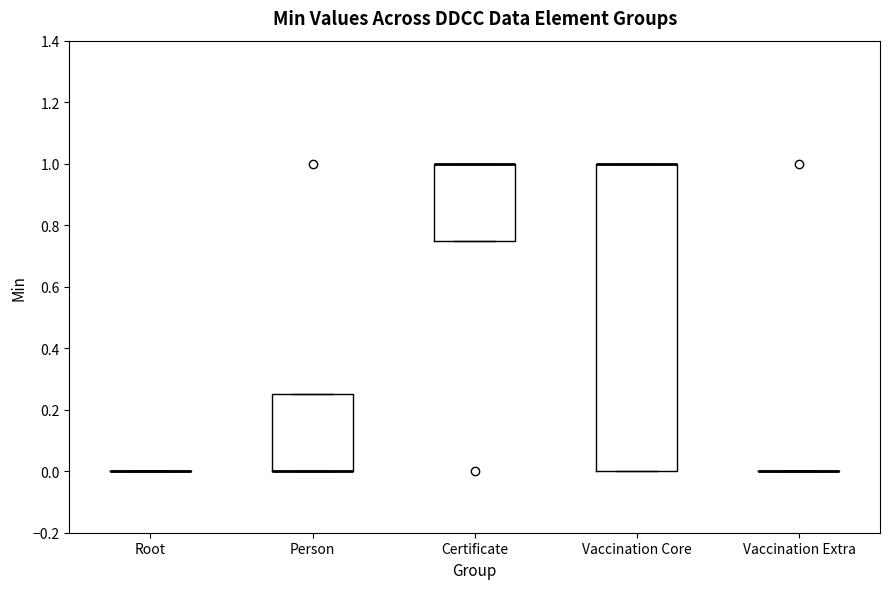

Where is the lower edge of the box for Vaccination Core on the y-axis? The values are not printed on the chart, so give them approximately, as read against the axis.

0.00